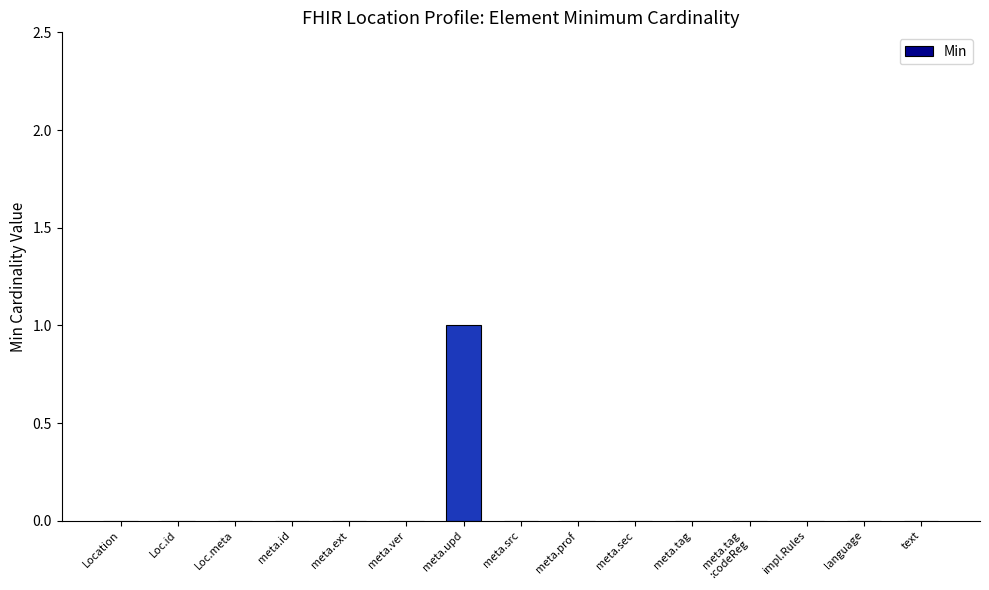

At which category does the chart reach its peak across all series?

meta.upd